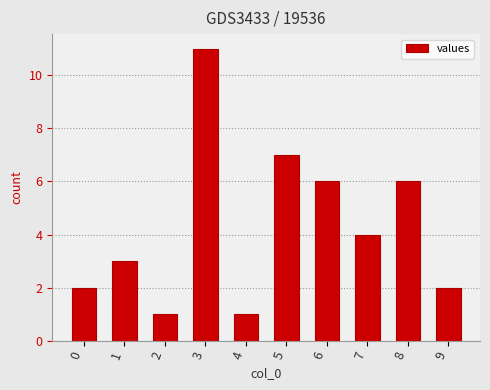

Between 4 and 1, which is larger?

1